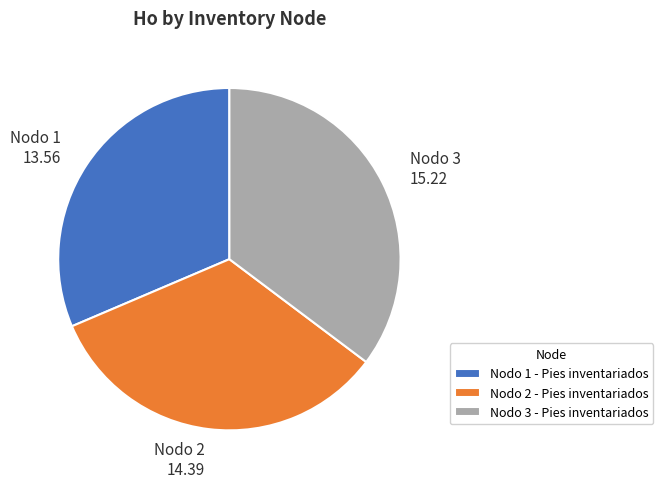

Does Nodo 2 - Pies inventariados represent more than half of the total?

No